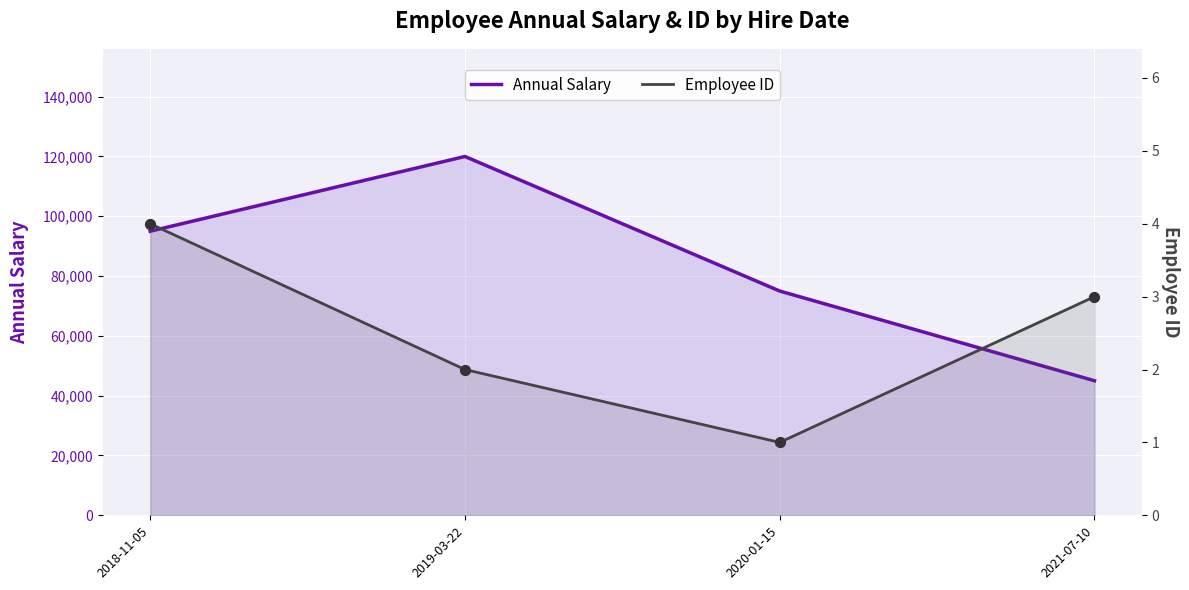

At how many categories does at least one series exceed 10120?

4